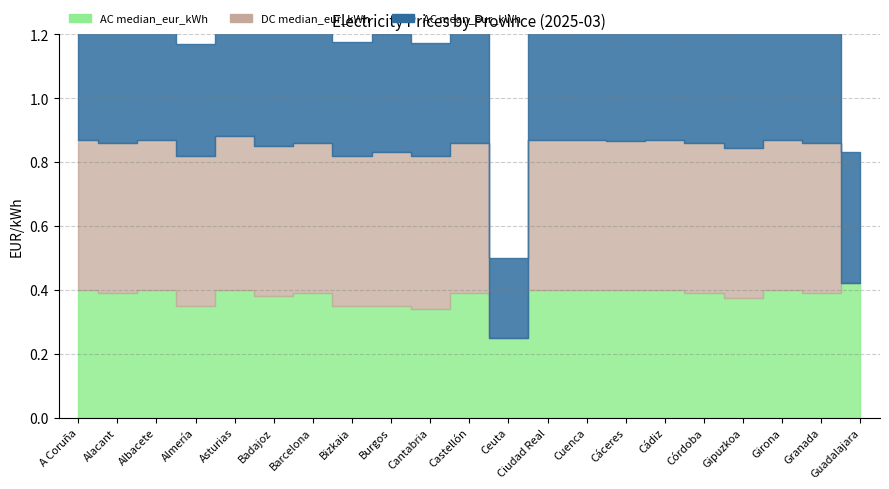

Which series changed the most between Almería and Asturias?

AC mean_eur_kWh